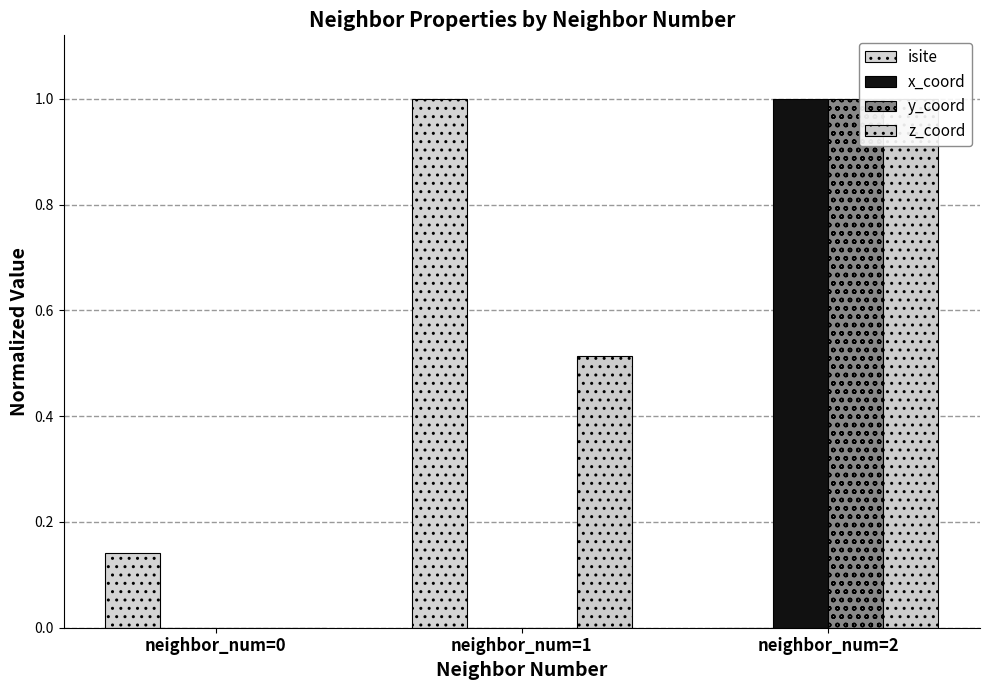

Is it true that y_coord equals 0.0 at neighbor_num=1?

False